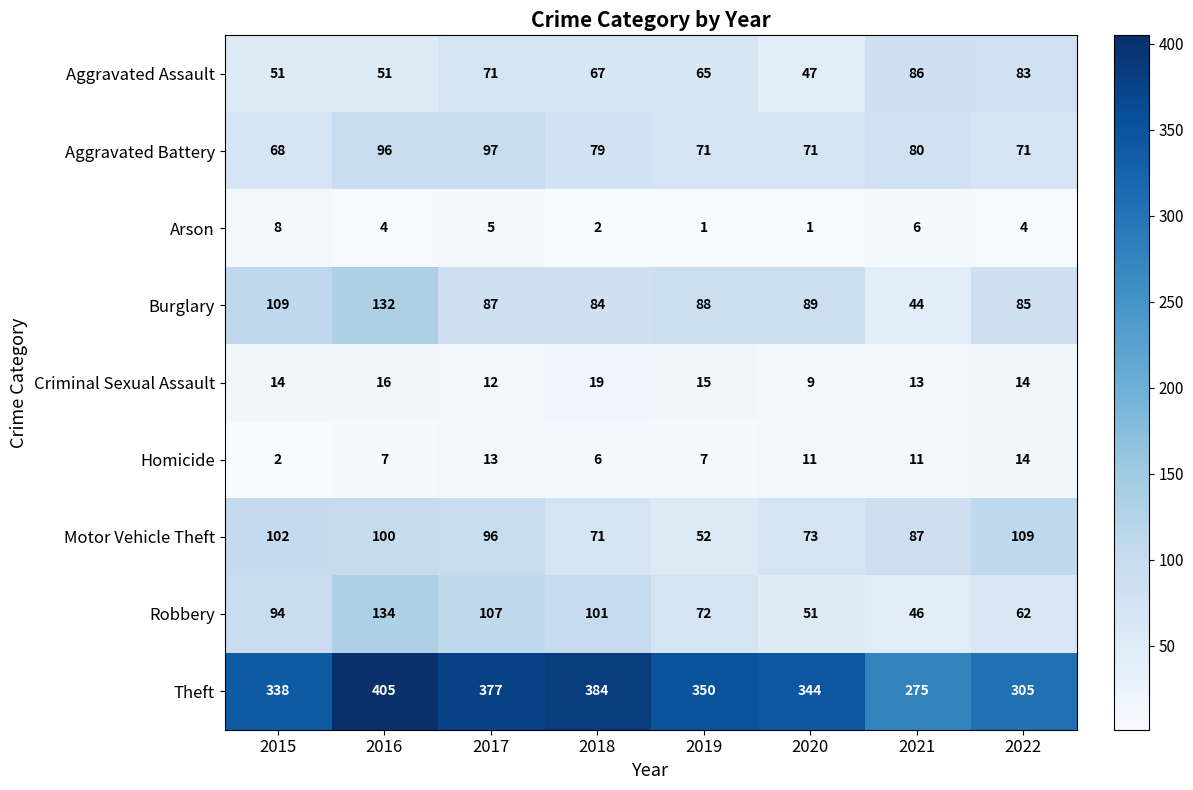

The Criminal Sexual Assault series shows 6 at 2018. True or false?

False